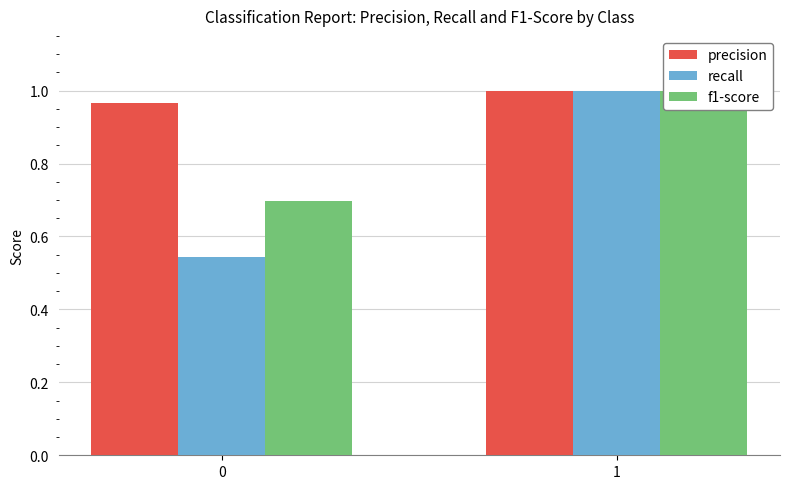

List the labels in order of recall value, smallest first.

0, 1